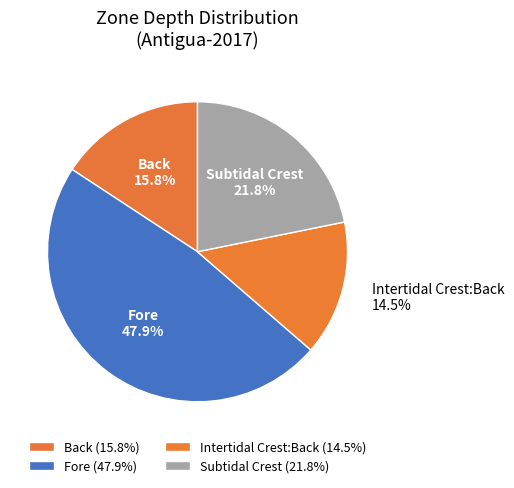

Combined, what portion of the pie is Back and Intertidal Crest:Back?

30.3%